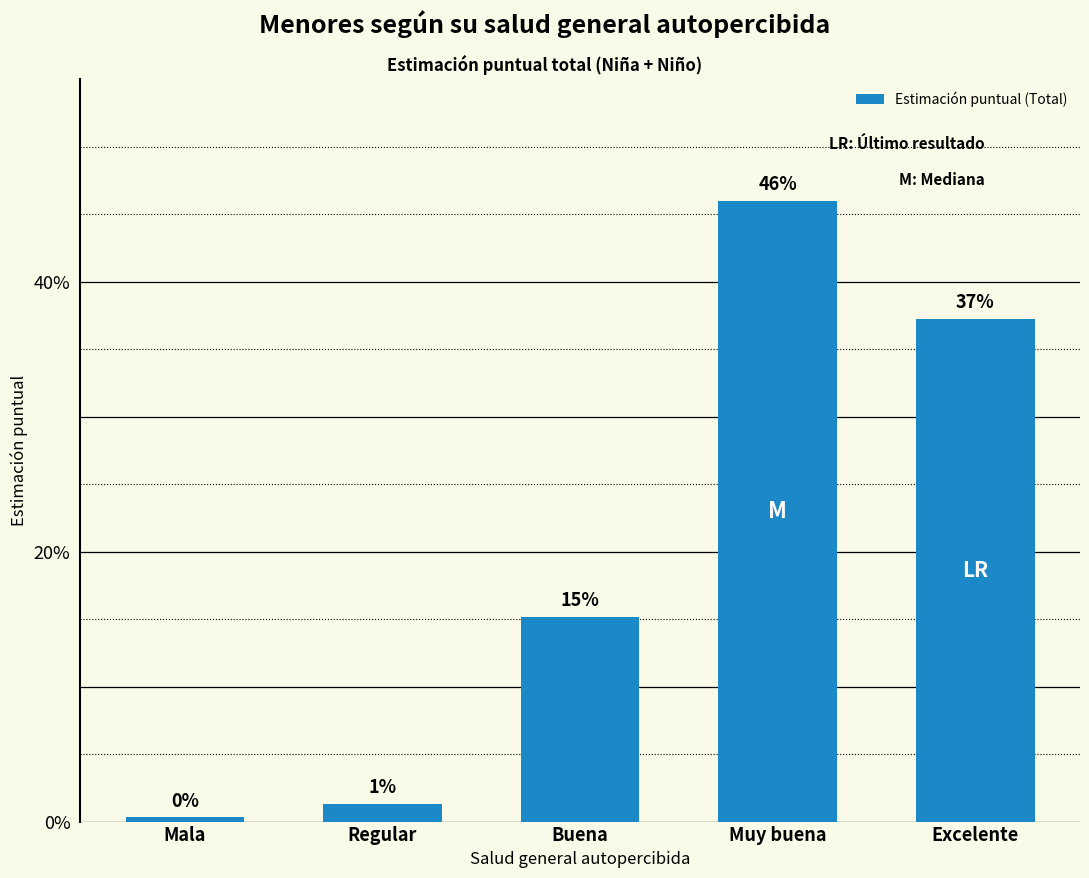

What is the label of the 1st bar from the right?

Excelente